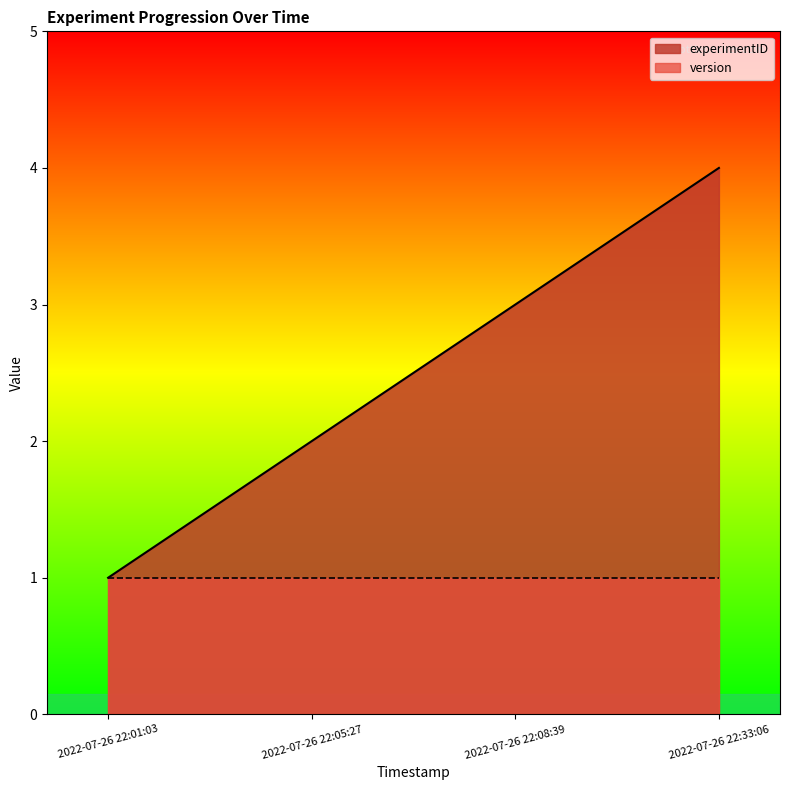

What is the sum of all values?

10